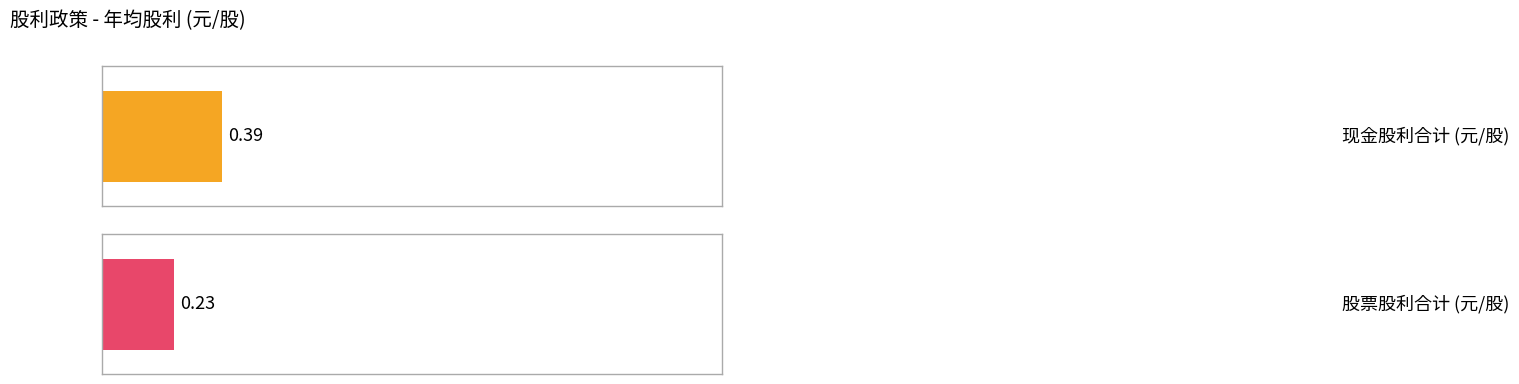

The 股票股利 (合计) series shows 0.2 at 2022. True or false?

False